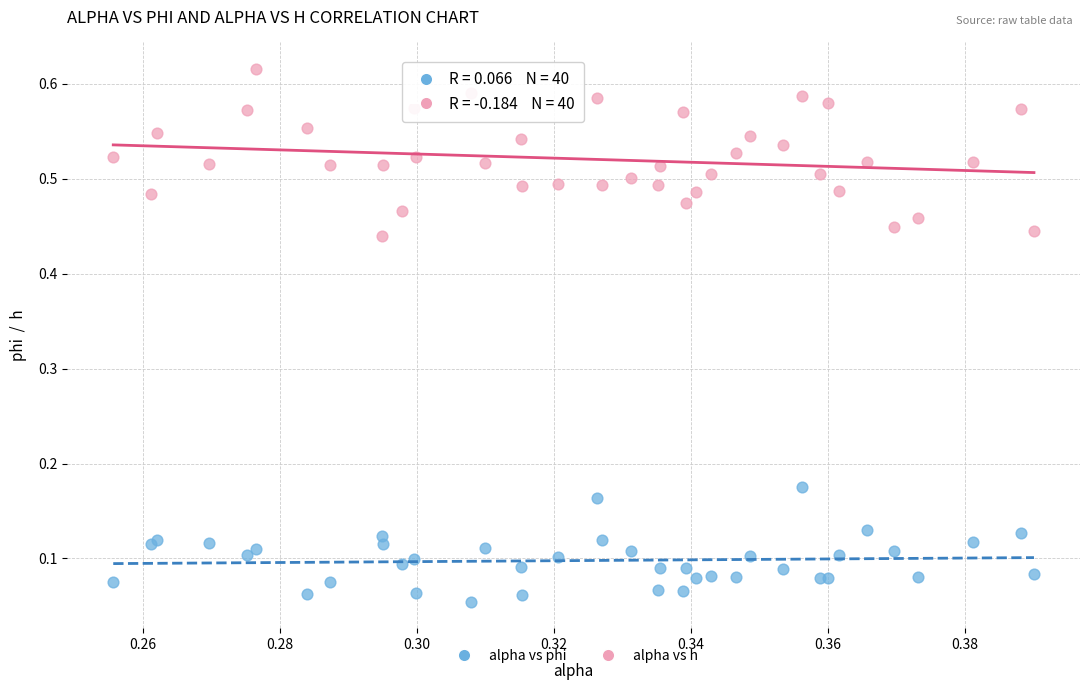

Which series reaches the maximum Y coordinate?

alpha vs h